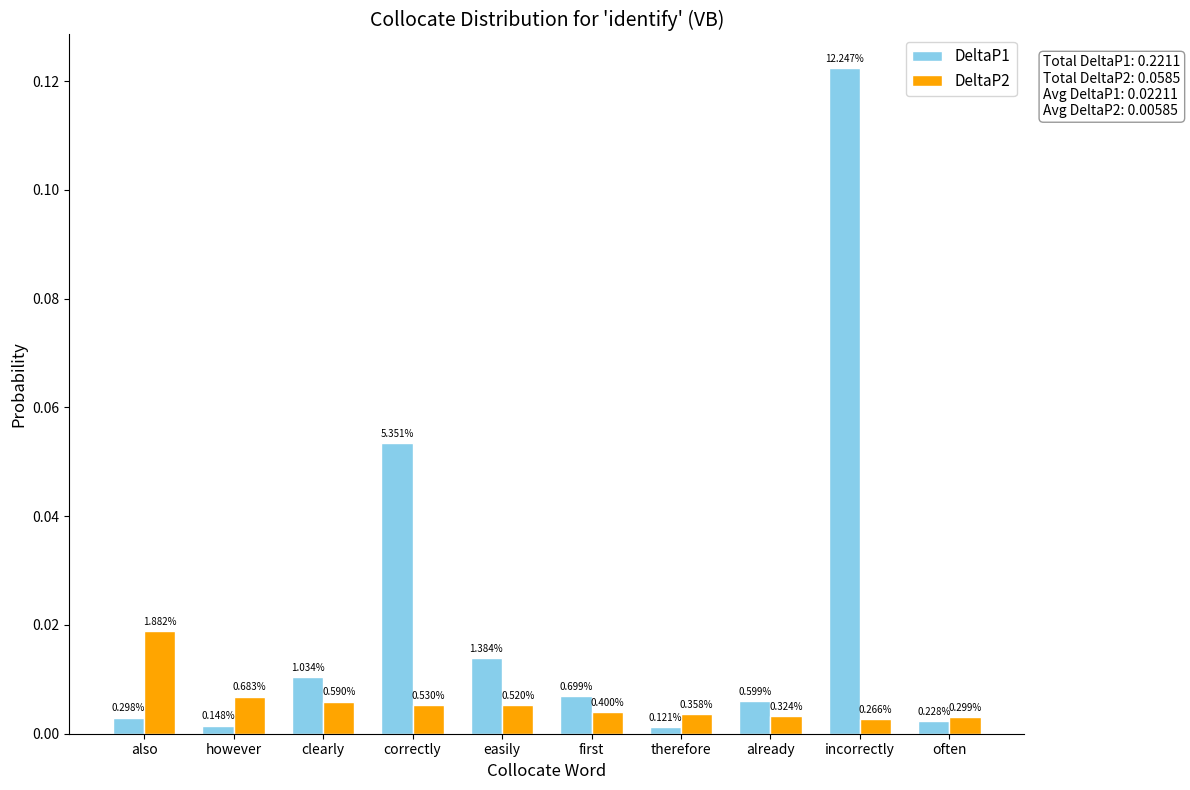

What is the label of the 6th bar from the left?

first